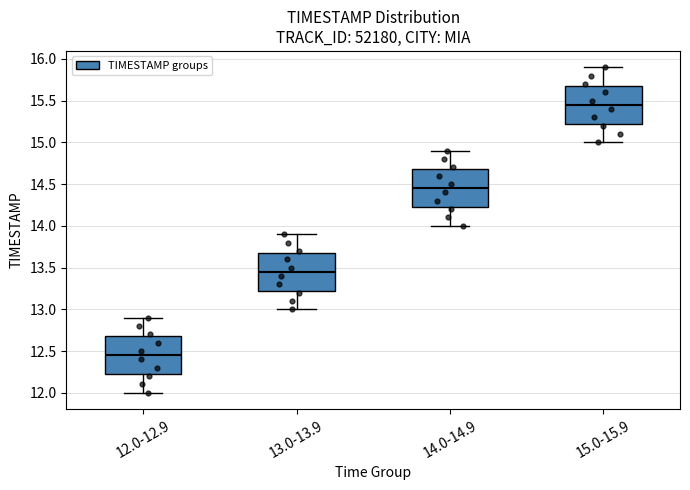

Reading left to right, read every box against the y-axis: the position of its median line, the range the box covers, and the ends of its whiskers. The values are not printed on the chart, so give them approximately, as read against the axis.

12.0-12.9: median 12.45, box 12.25 to 12.70, whiskers 12.00 to 12.90
13.0-13.9: median 13.45, box 13.25 to 13.70, whiskers 13.00 to 13.90
14.0-14.9: median 14.45, box 14.25 to 14.70, whiskers 14.00 to 14.90
15.0-15.9: median 15.45, box 15.25 to 15.70, whiskers 15.00 to 15.90